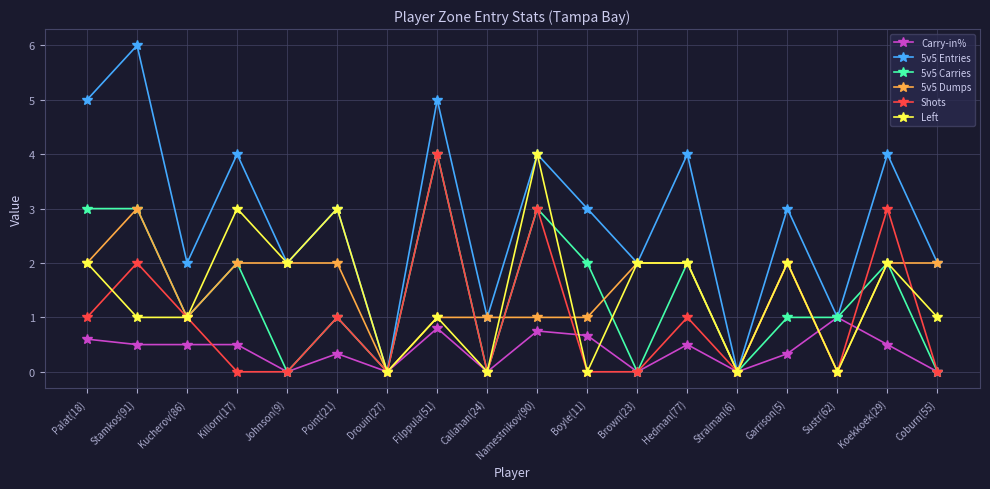

True or false: Shots has more than 2 interior local peaks.

True